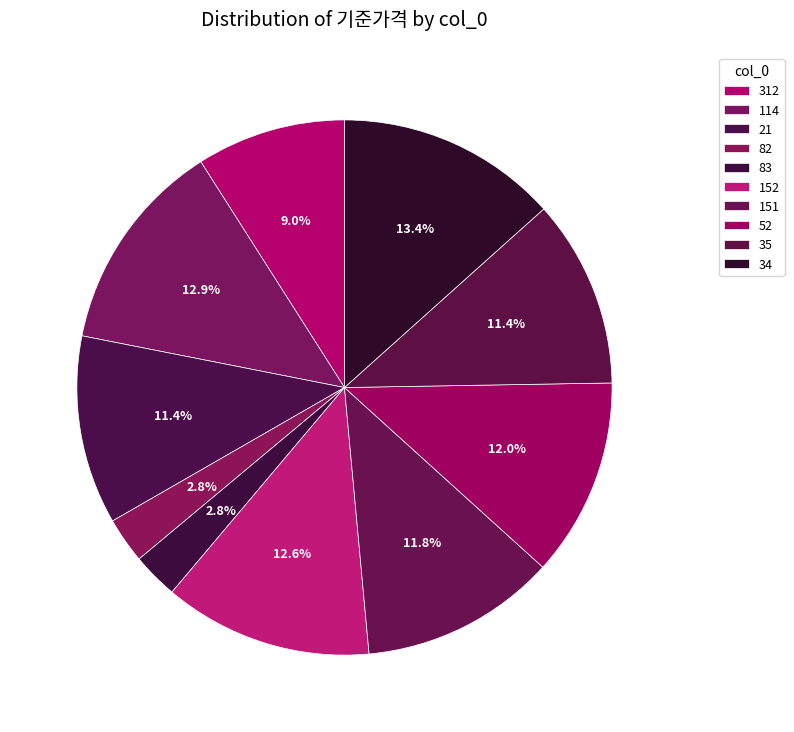

Does 35 represent more than half of the total?

No